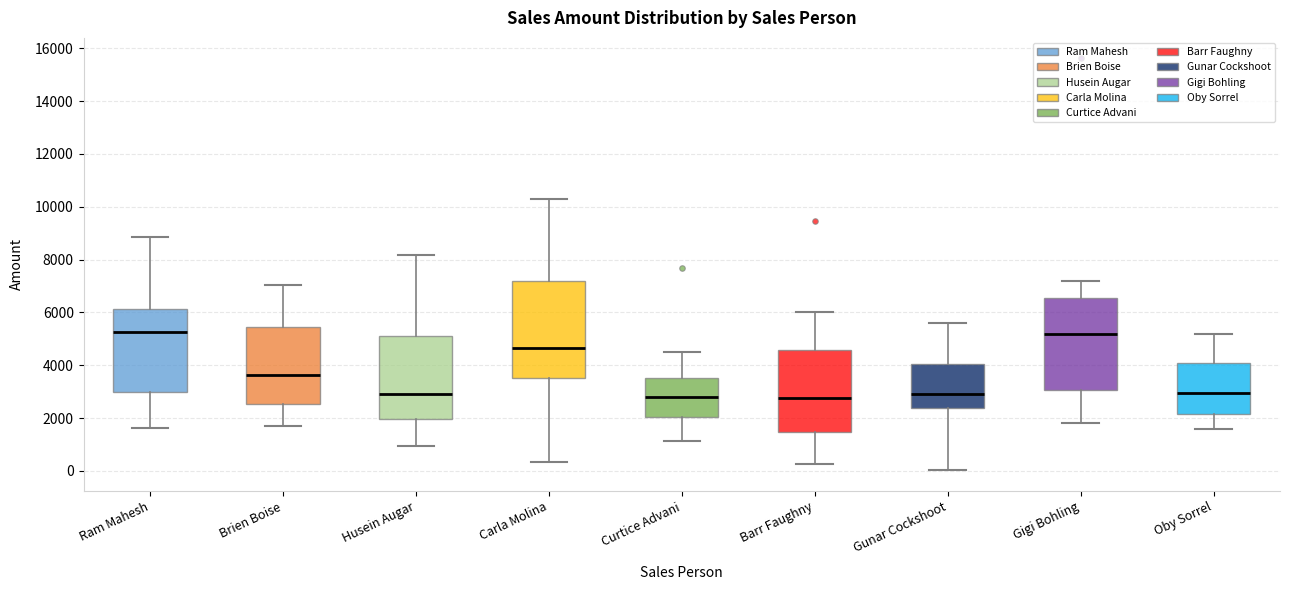

Reading left to right, transcribe this box plot: for each box, give where its median line is, the range the box spans, and where its two whiskers end, as read against the y-axis. The values are not printed on the chart, so give them approximately, as read against the axis.

Ram Mahesh: median 5200, box 3000 to 6200, whiskers 1600 to 8800
Brien Boise: median 3600, box 2600 to 5400, whiskers 1800 to 7000
Husein Augar: median 3000, box 2000 to 5200, whiskers 1000 to 8200
Carla Molina: median 4600, box 3600 to 7200, whiskers 400 to 10400
Curtice Advani: median 2800, box 2000 to 3600, whiskers 1200 to 4600
Barr Faughny: median 2800, box 1400 to 4600, whiskers 200 to 6000
Gunar Cockshoot: median 3000, box 2400 to 4000, whiskers 0 to 5600
Gigi Bohling: median 5200, box 3000 to 6600, whiskers 1800 to 7200
Oby Sorrel: median 3000, box 2200 to 4000, whiskers 1600 to 5200